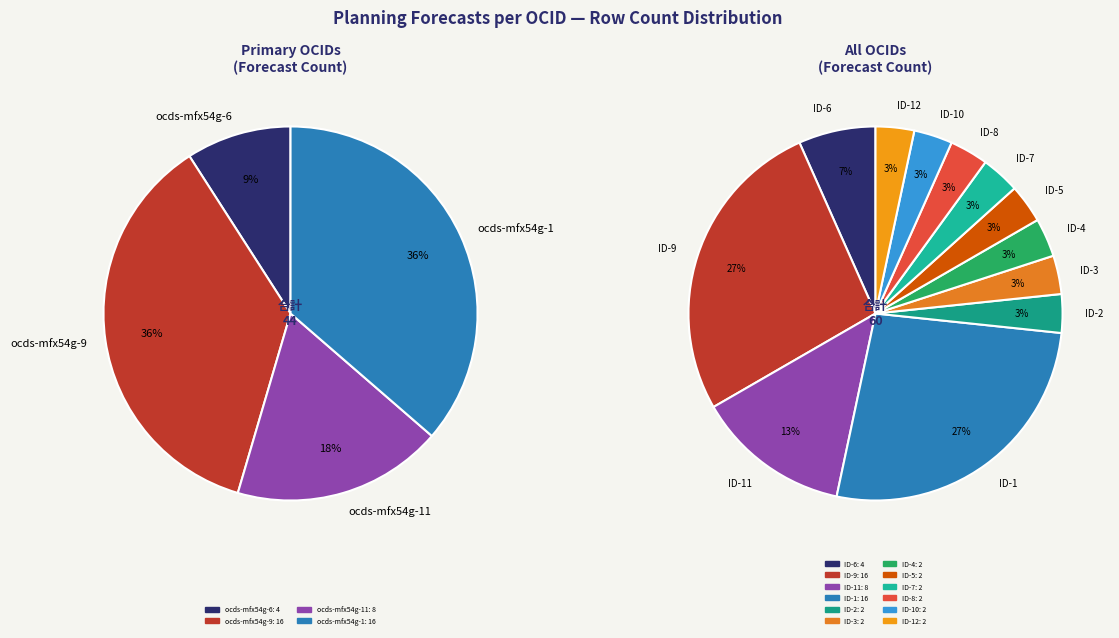

Is there any slice that represents more than half of the pie?

No